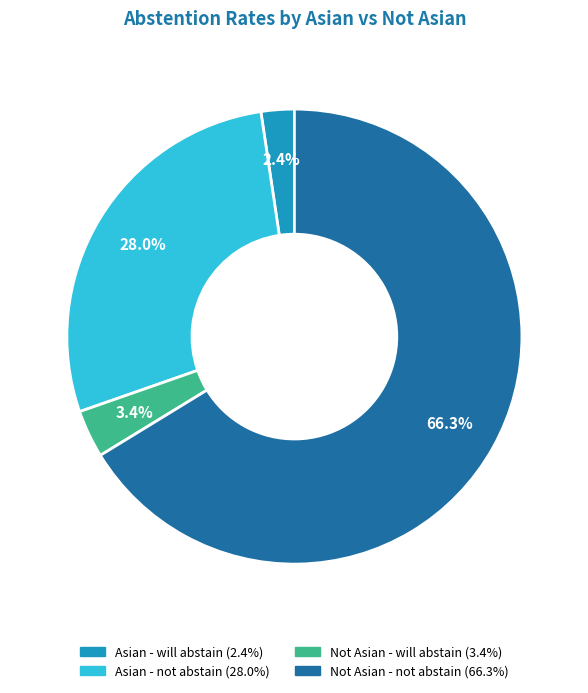

Is there a majority slice in this chart?

Yes